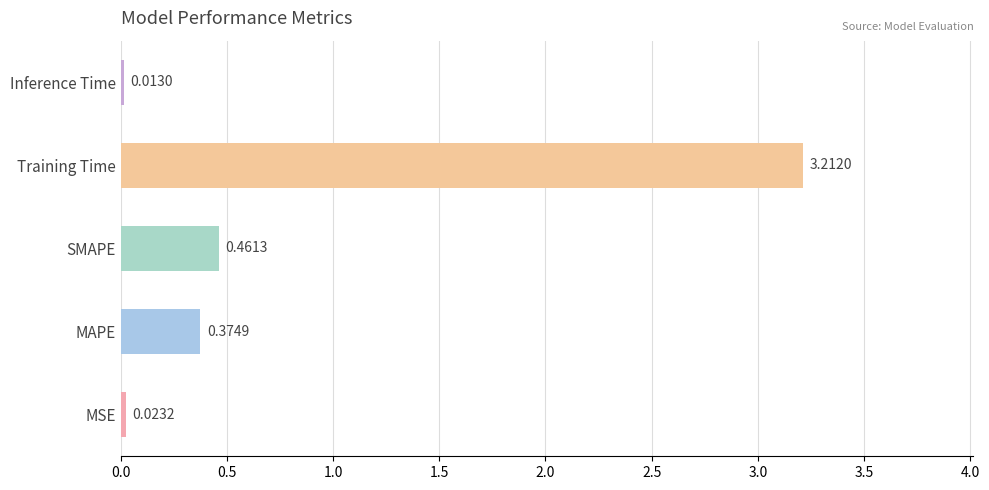

List the labels in order of value, largest first.

Training Time, SMAPE, MAPE, MSE, Inference Time